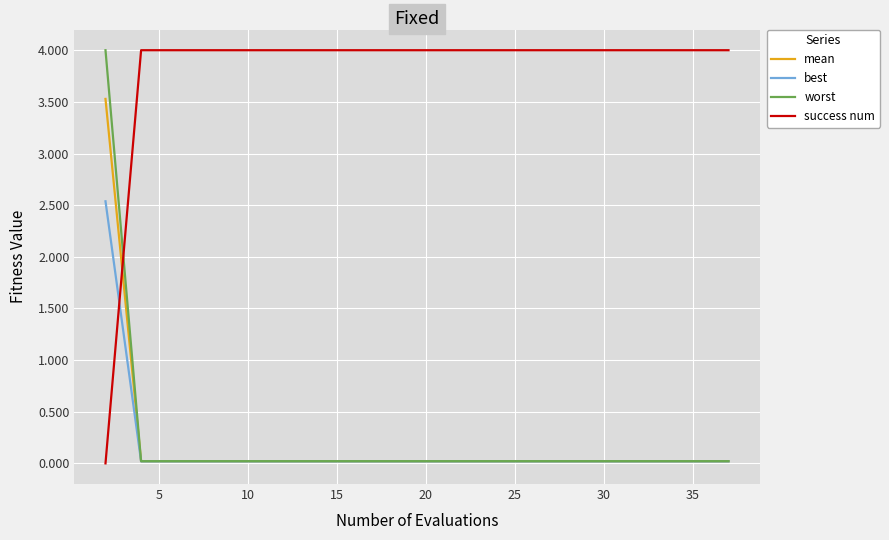

Which series has the largest total across all categories?

success num